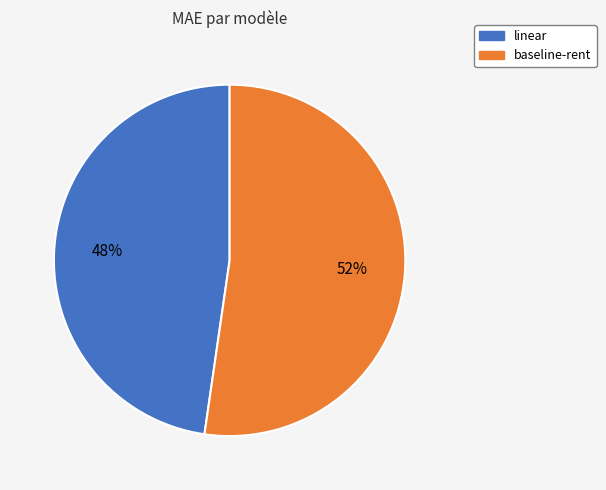

Which slice is the largest?

baseline-rent